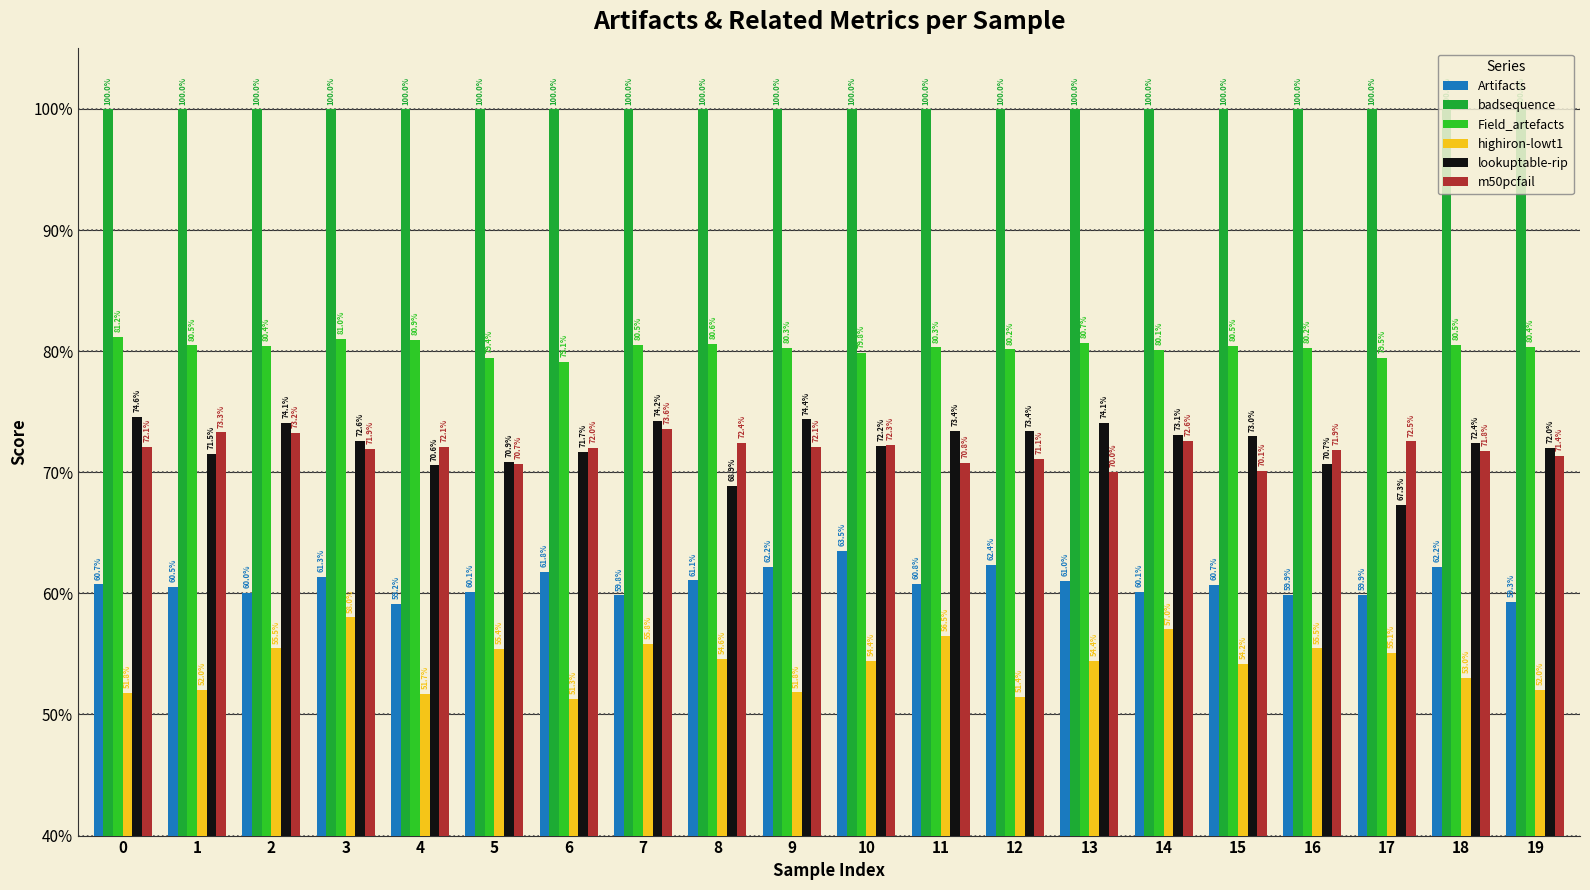

Which series has the largest range (max minus min)?

lookuptable-rip